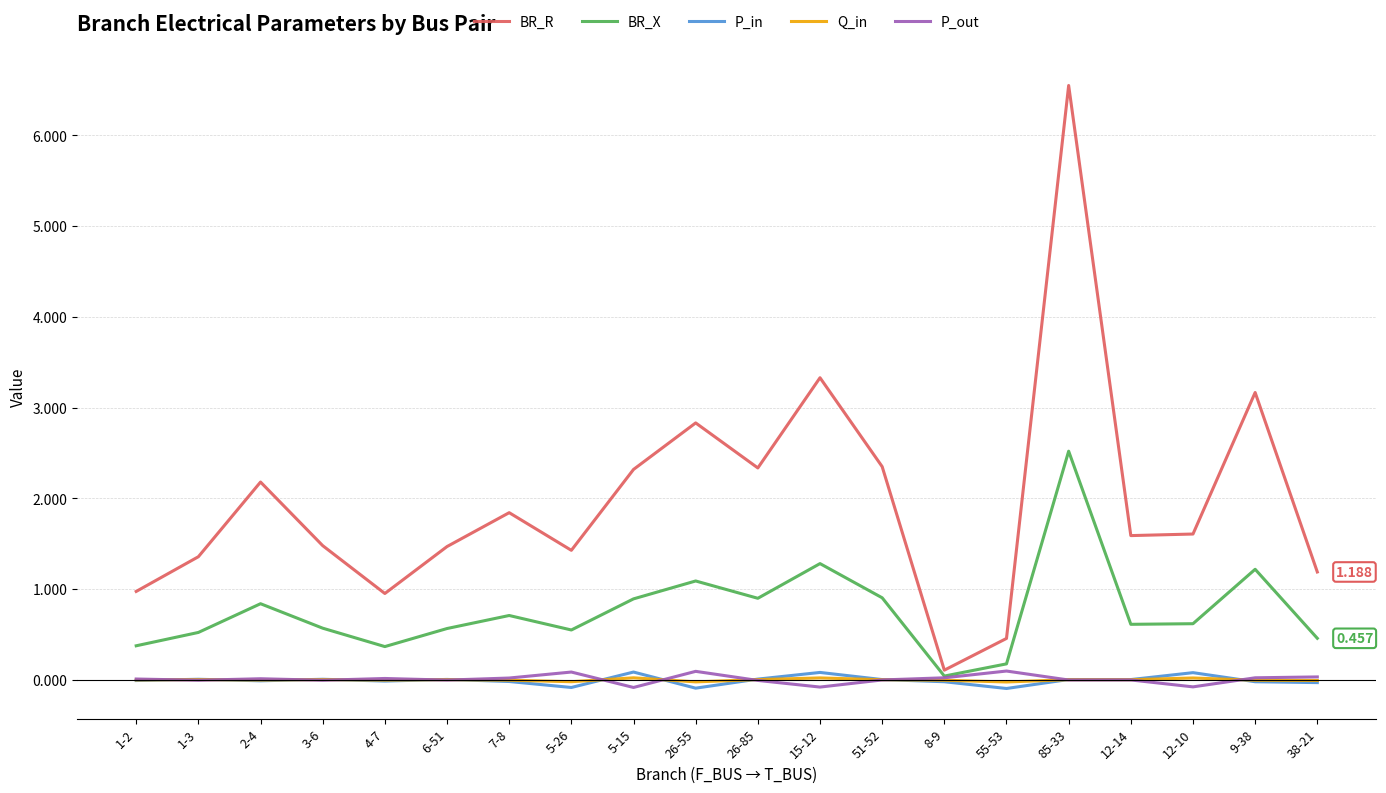

True or false: BR_X has a value of 0.8 at 2-4.

True